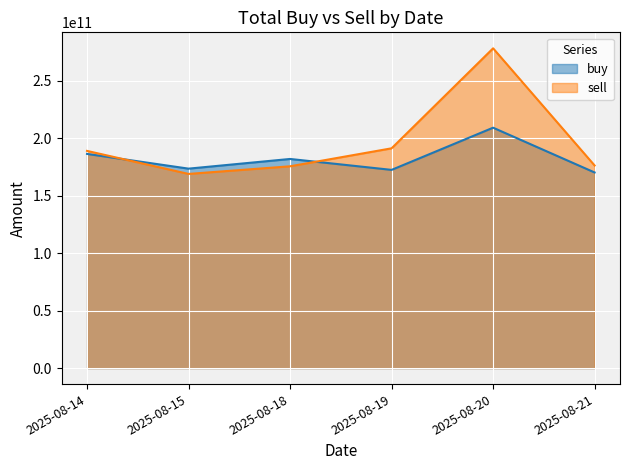

The value of buy_line at 2025-08-21 is 170127854881. True or false?

True